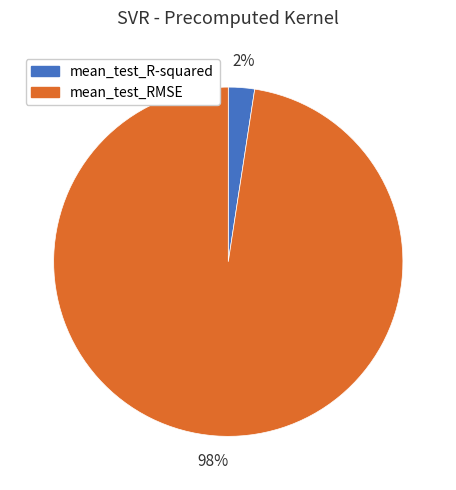

What is the majority slice?

mean_test_RMSE